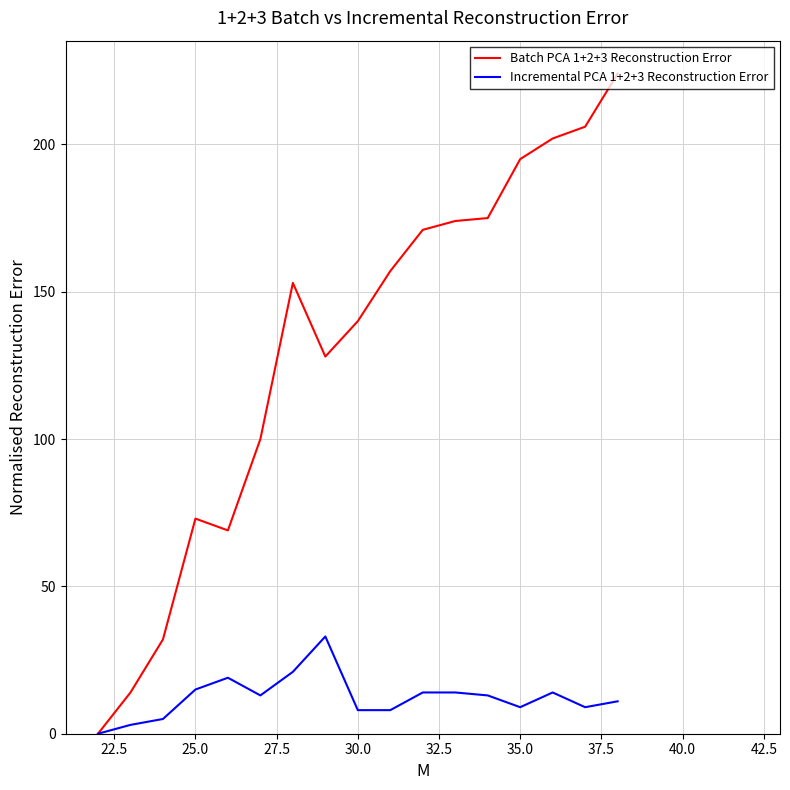

How many lines are shown in the chart?

2